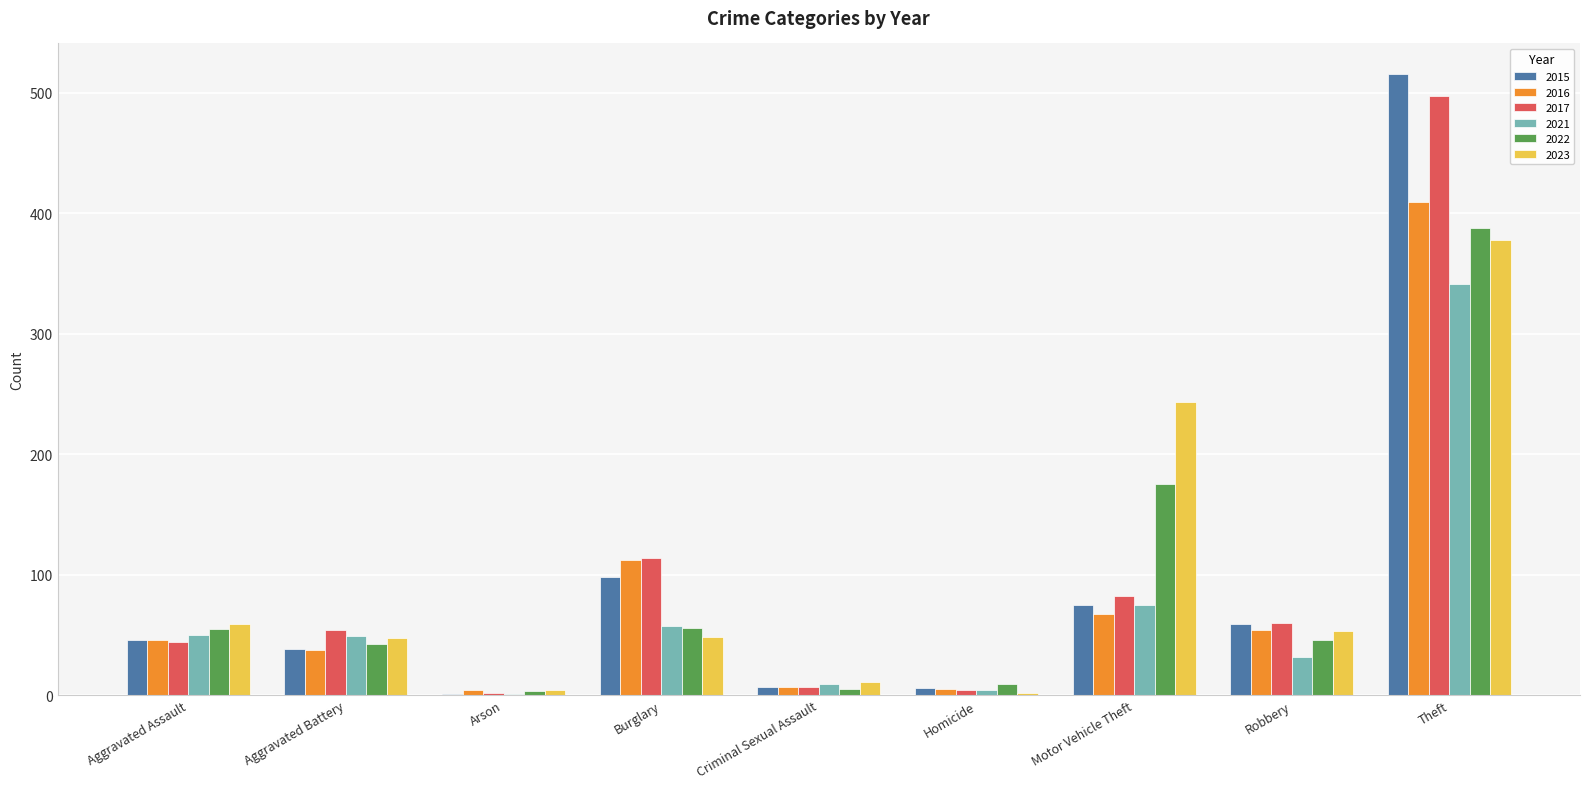

What is the total value across all series at Aggravated Assault?

300